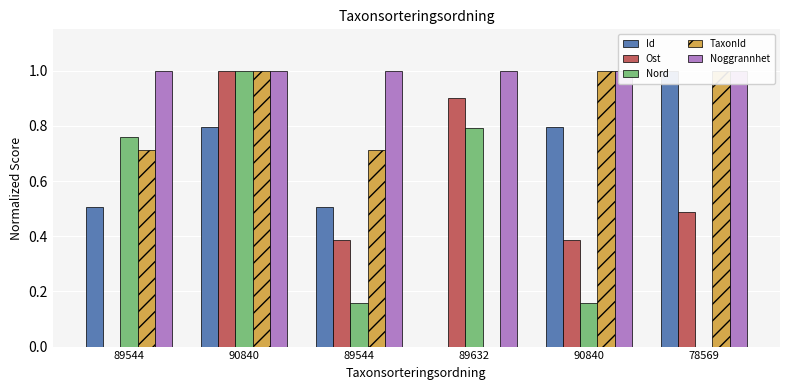

Reading left to right, what are all the values shown in this chart?

Id: 89544=0.5	90840=0.8	89544=0.5	89632=0.0	90840=0.8	78569=1.0
Ost: 89544=0.0	90840=1.0	89544=0.4	89632=0.9	90840=0.4	78569=0.5
Nord: 89544=0.8	90840=1.0	89544=0.2	89632=0.8	90840=0.2	78569=0.0
TaxonId: 89544=0.7	90840=1.0	89544=0.7	89632=0.0	90840=1.0	78569=1.0
Noggrannhet: 89544=1.0	90840=1.0	89544=1.0	89632=1.0	90840=1.0	78569=1.0